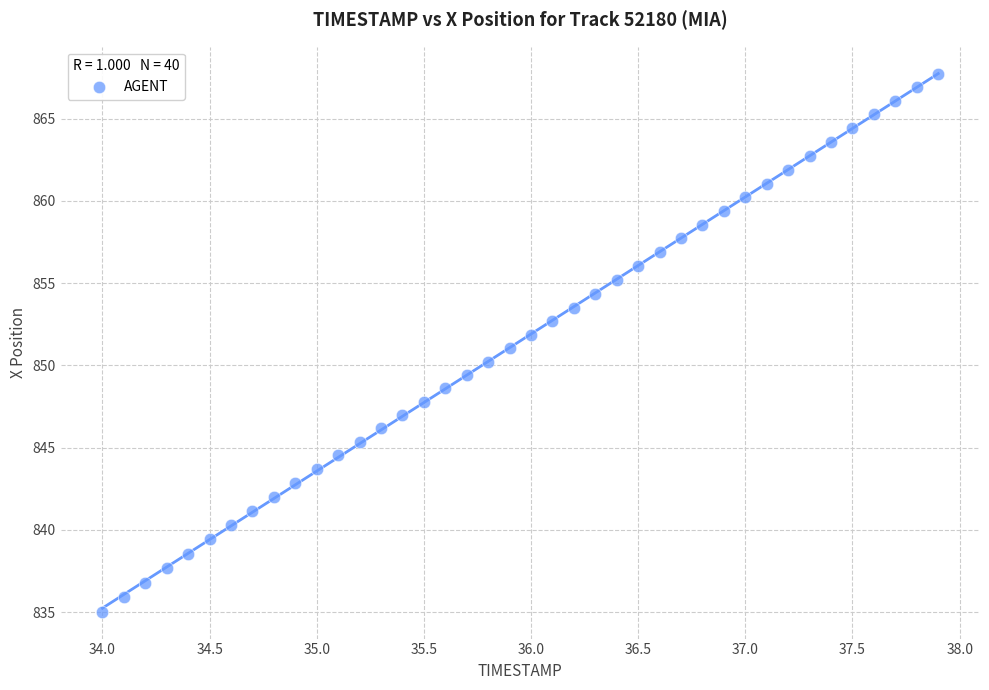

What is the range of X values (max minus min)?

3.9